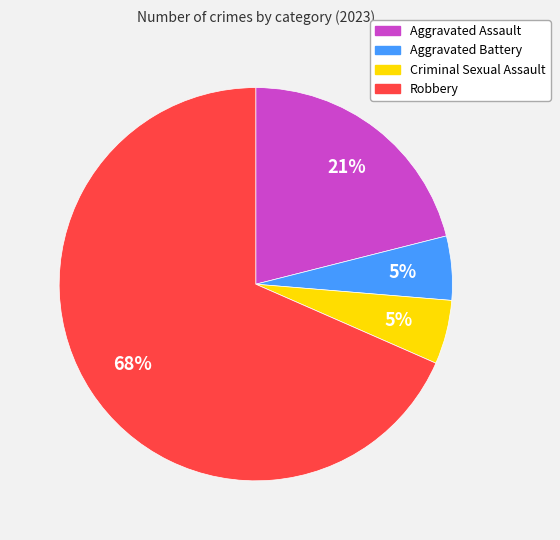

Which has a higher value, Robbery or Aggravated Assault?

Robbery